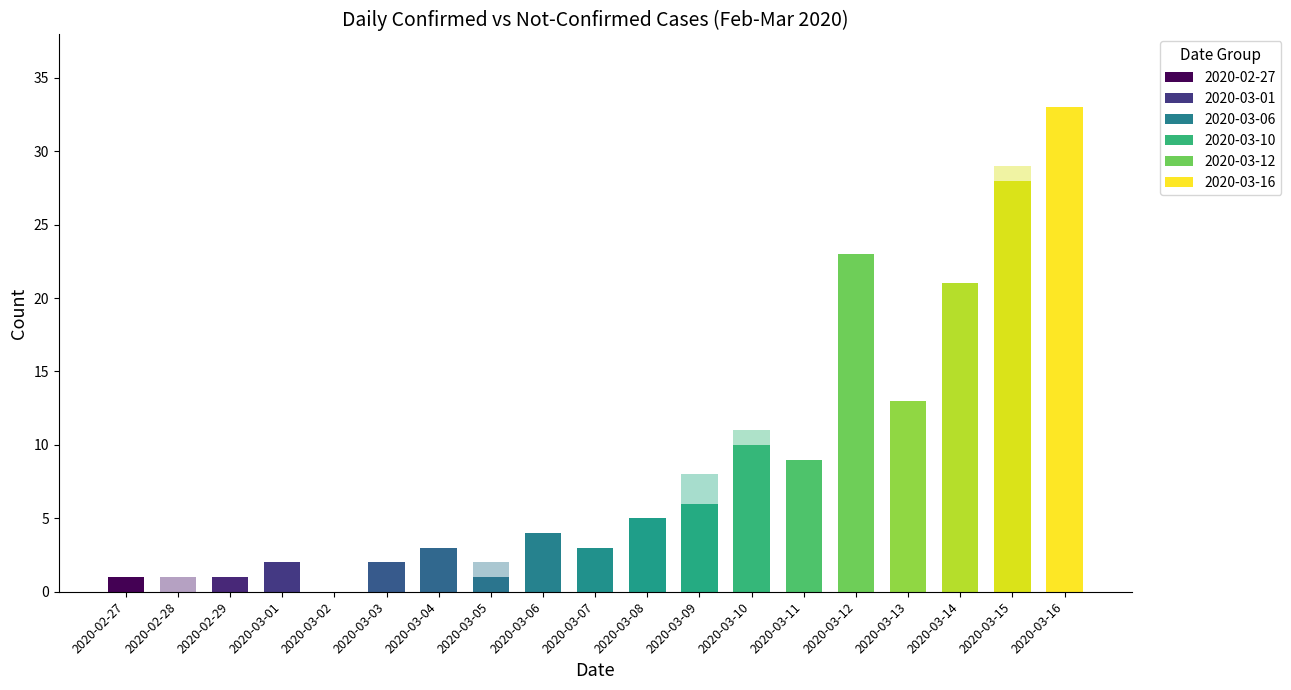

What is the sum of the values at 2020-03-02 and 2020-03-12?

23